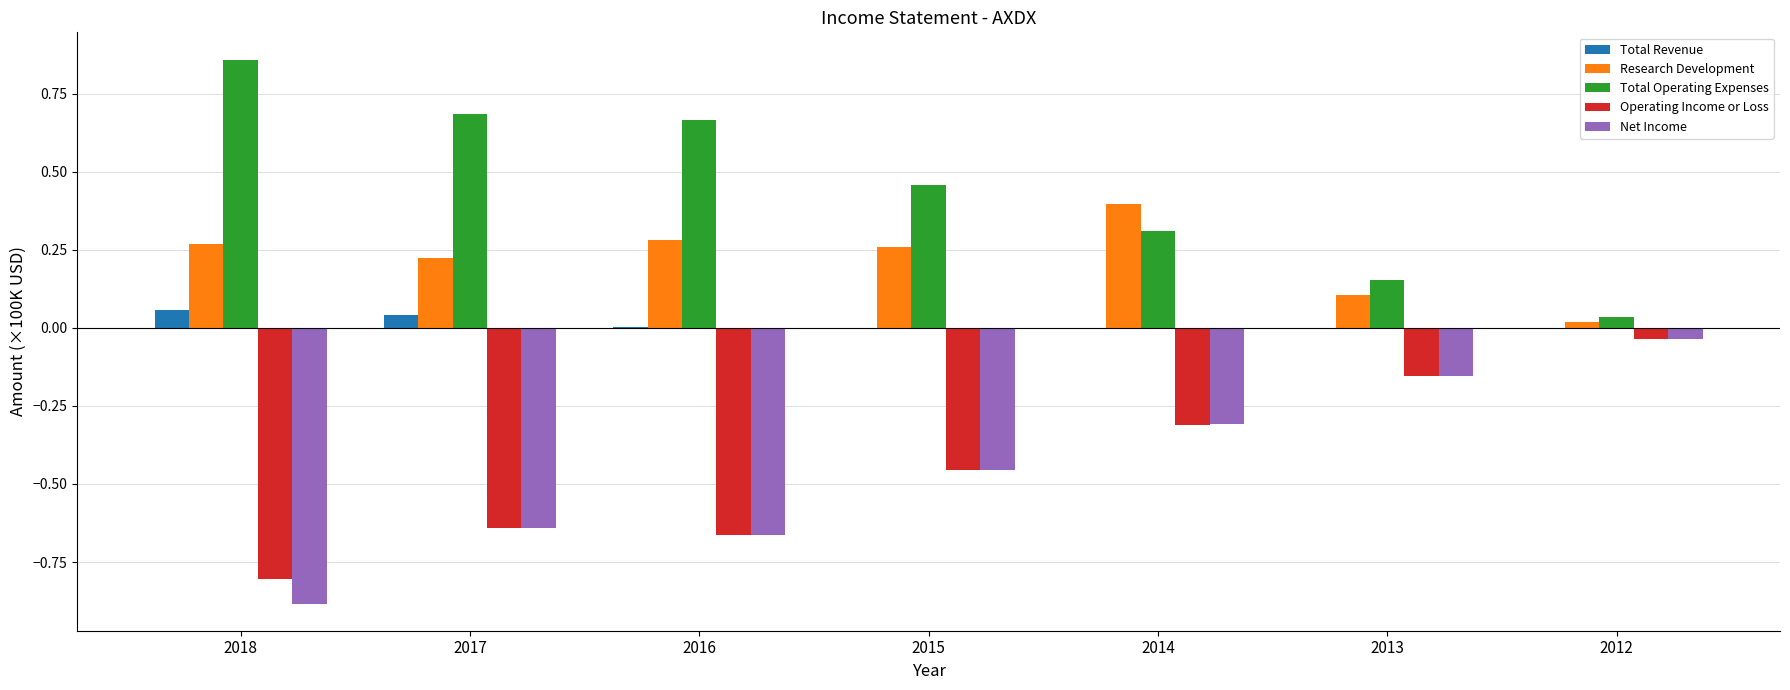

Which series has the largest total across all categories?

Total Operating Expenses